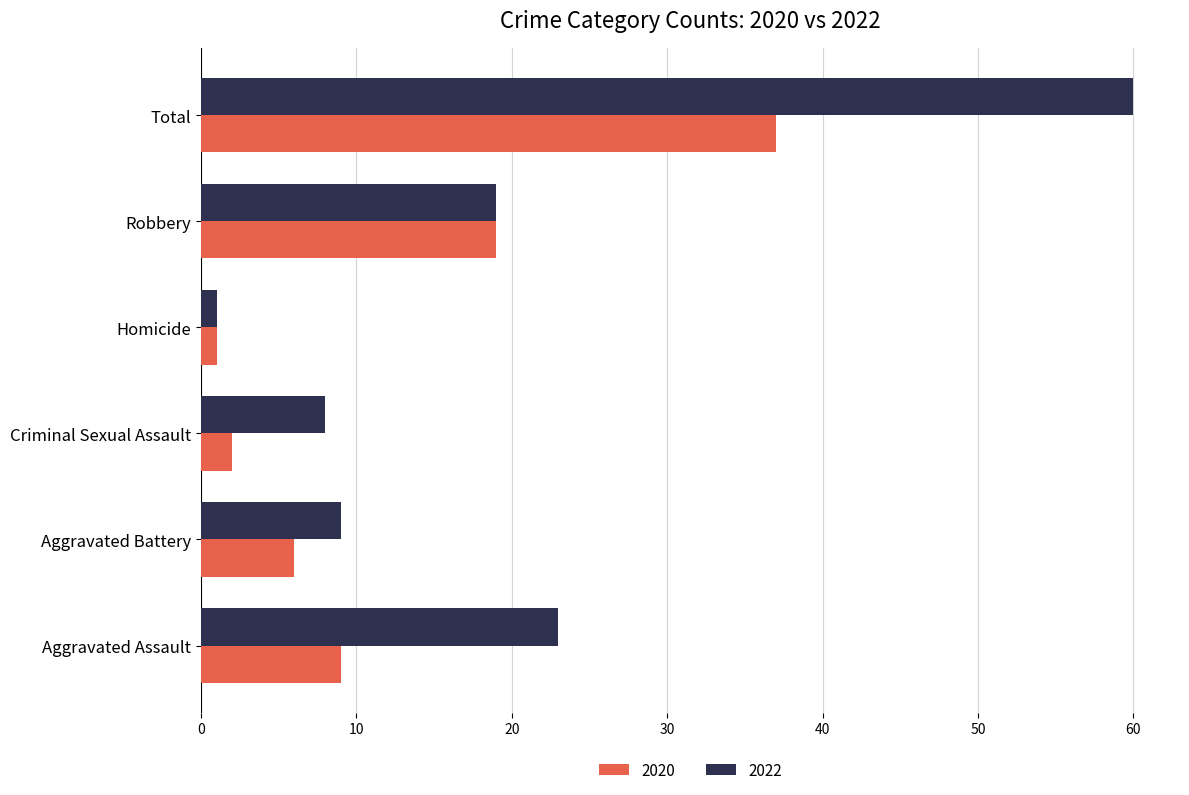

Between Aggravated Battery and Criminal Sexual Assault, which series saw the biggest shift?

2020